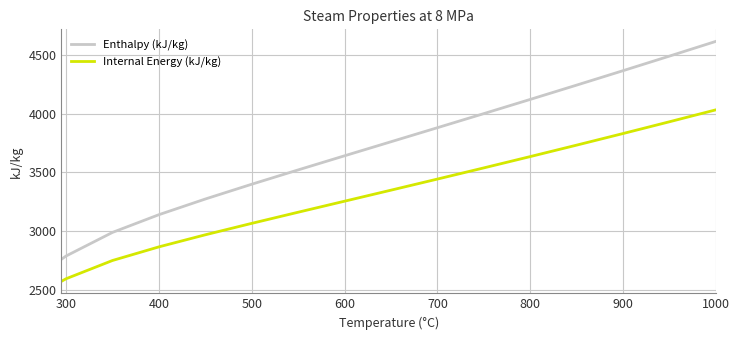

What is the smallest value displayed?

2570.5